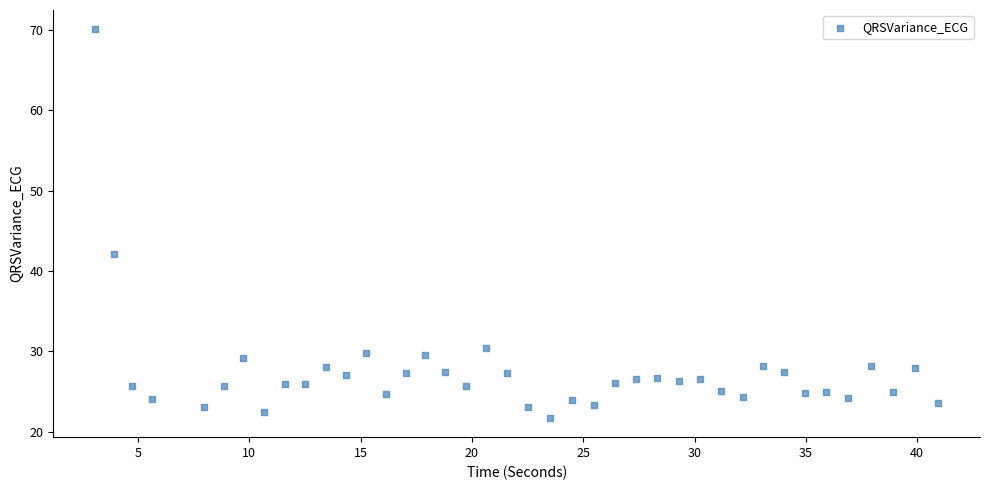

What is the range of X values (max minus min)?

37.8